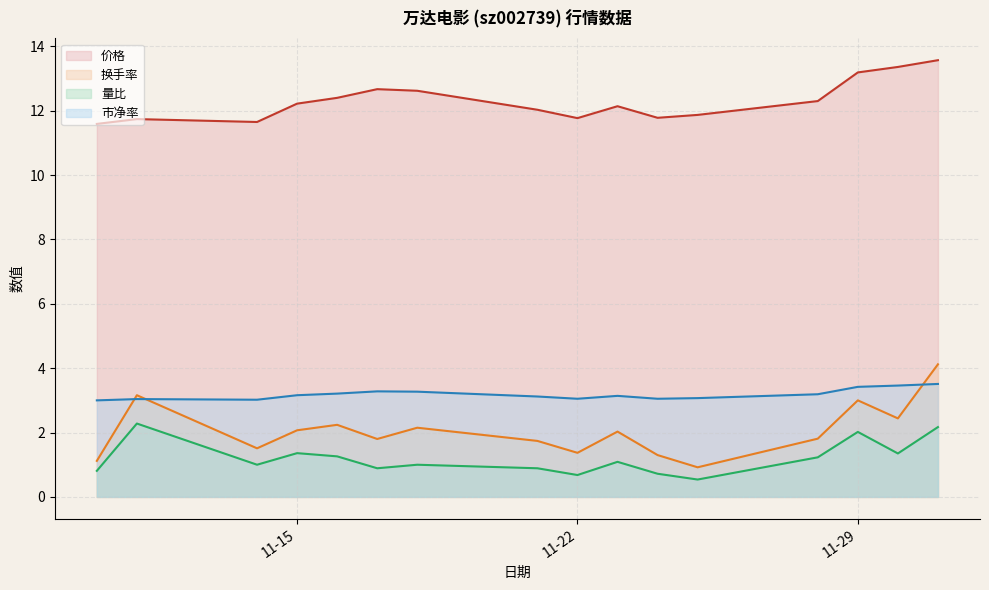

List the series in order of their peak value, lowest first.

量比, 市净率, 换手率, 价格